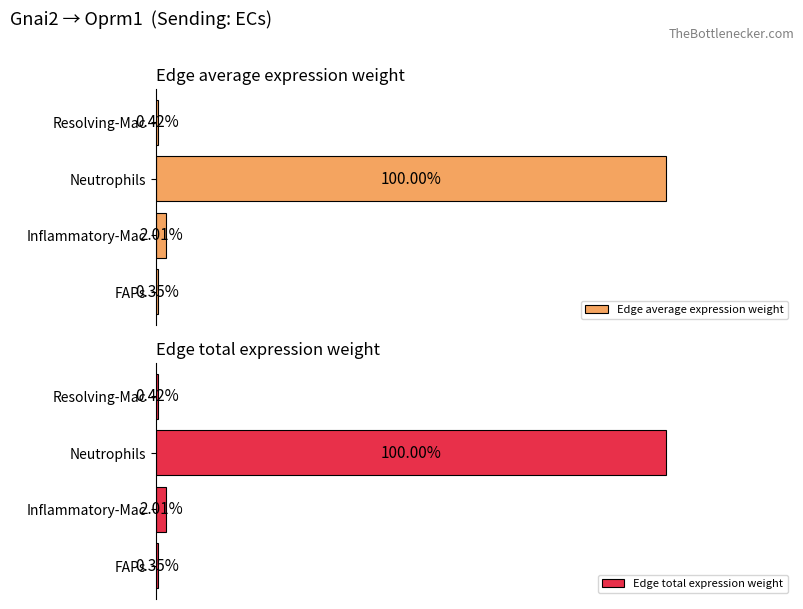

Rank the series by their average value, from highest to lowest.

Edge total expression weight, Edge average expression weight